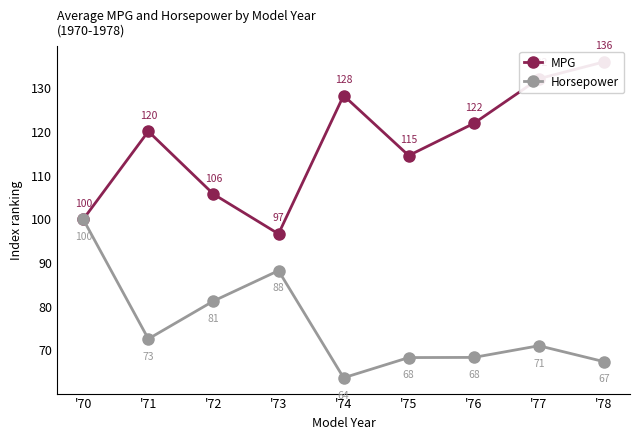

In Horsepower, how many points are lower than both neighbors (excluding endpoints)?

2